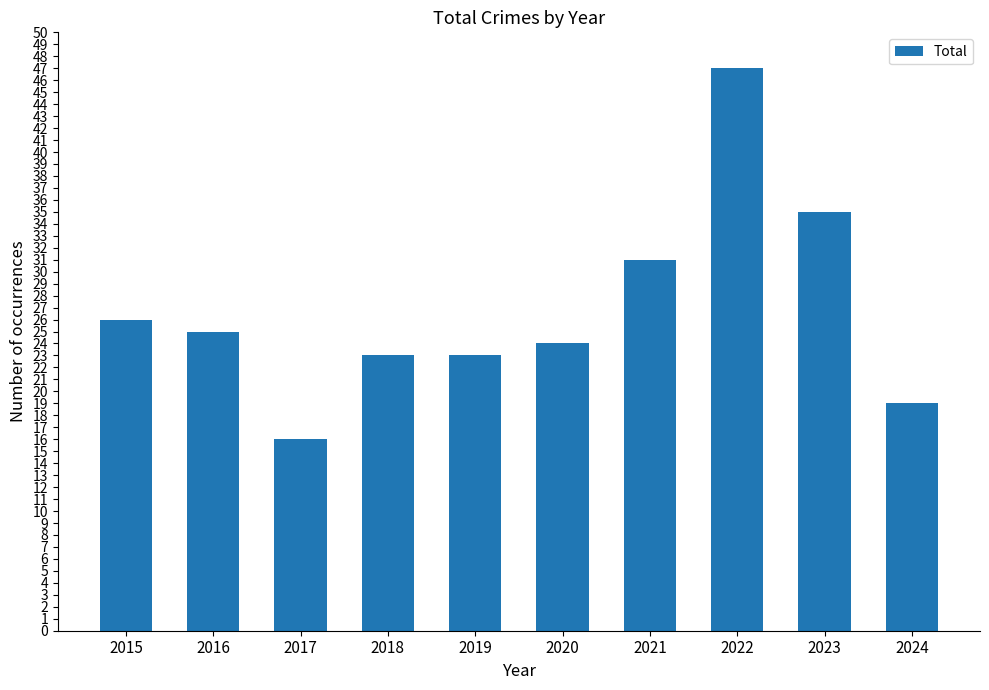

What is the greatest value displayed?

47